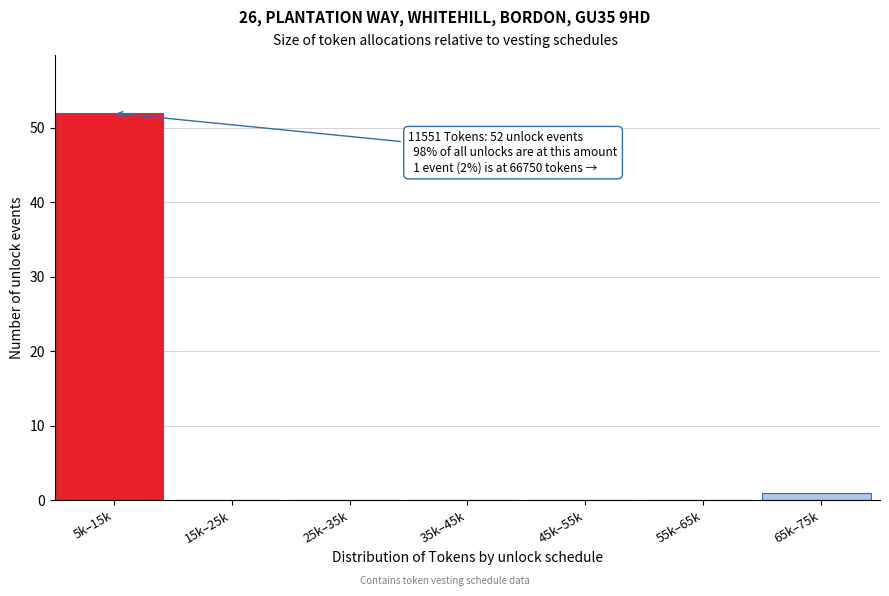

What is the change in value from 5k–15k to 55k–65k?

-52